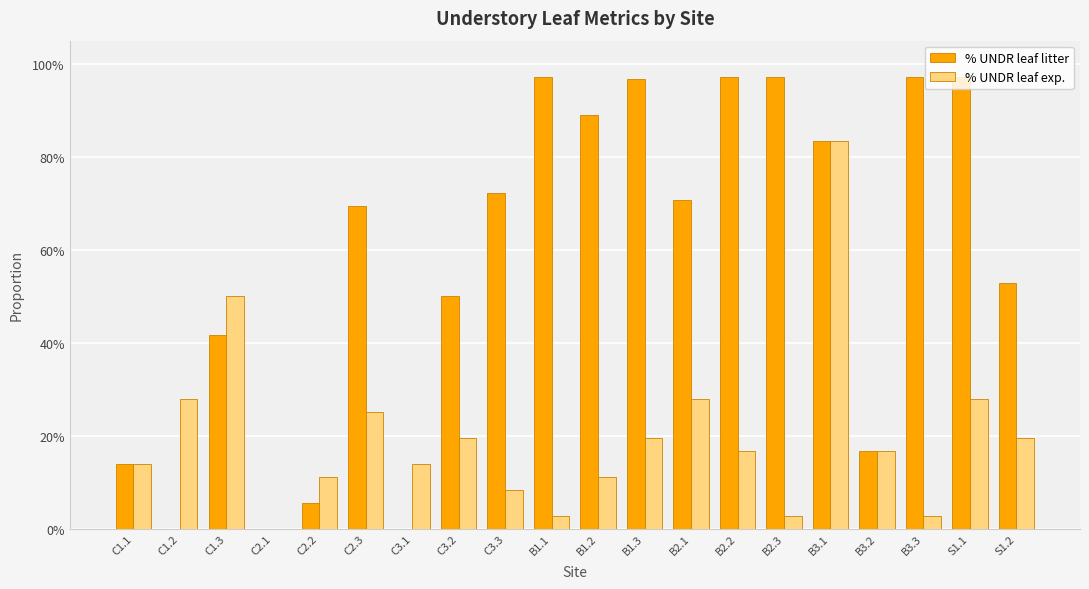

The % UNDR leaf litter series shows 0.7 at C2.3. True or false?

True